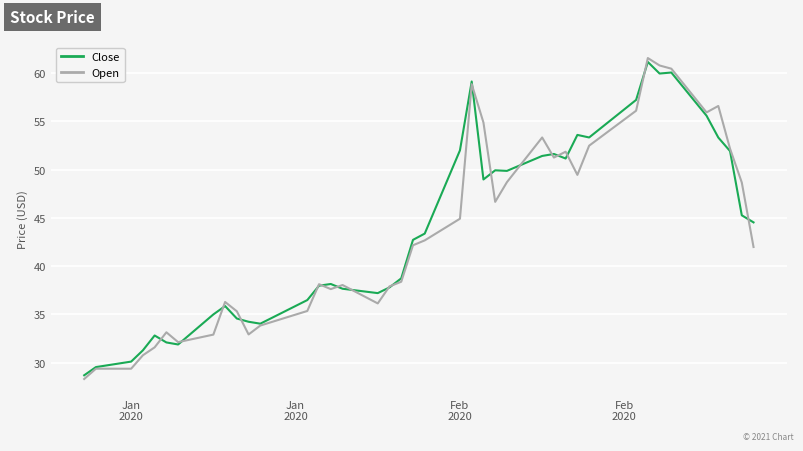

Is this an area chart (filled region under the line)?

No